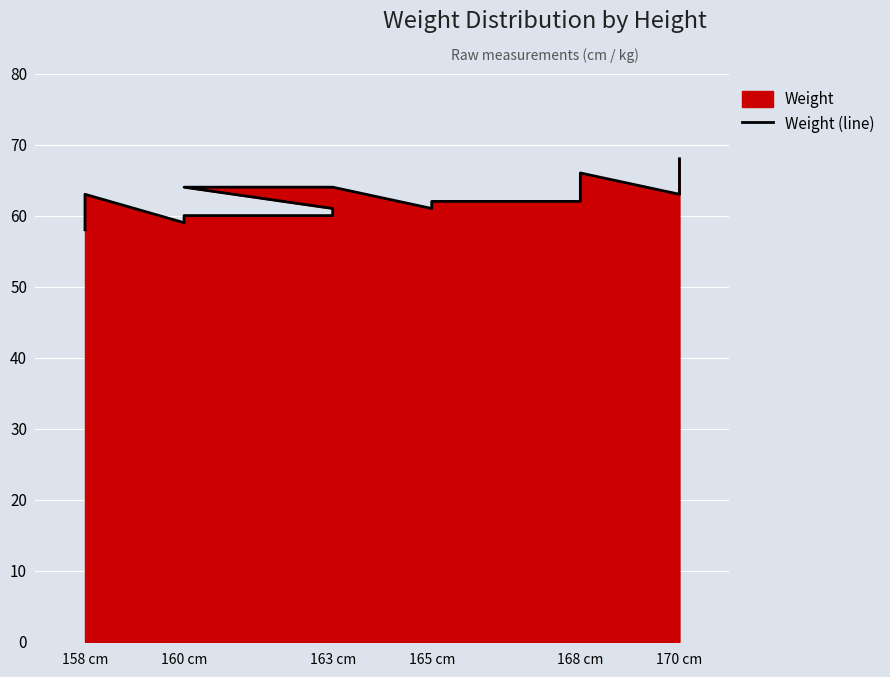

What is the greatest value displayed?

68